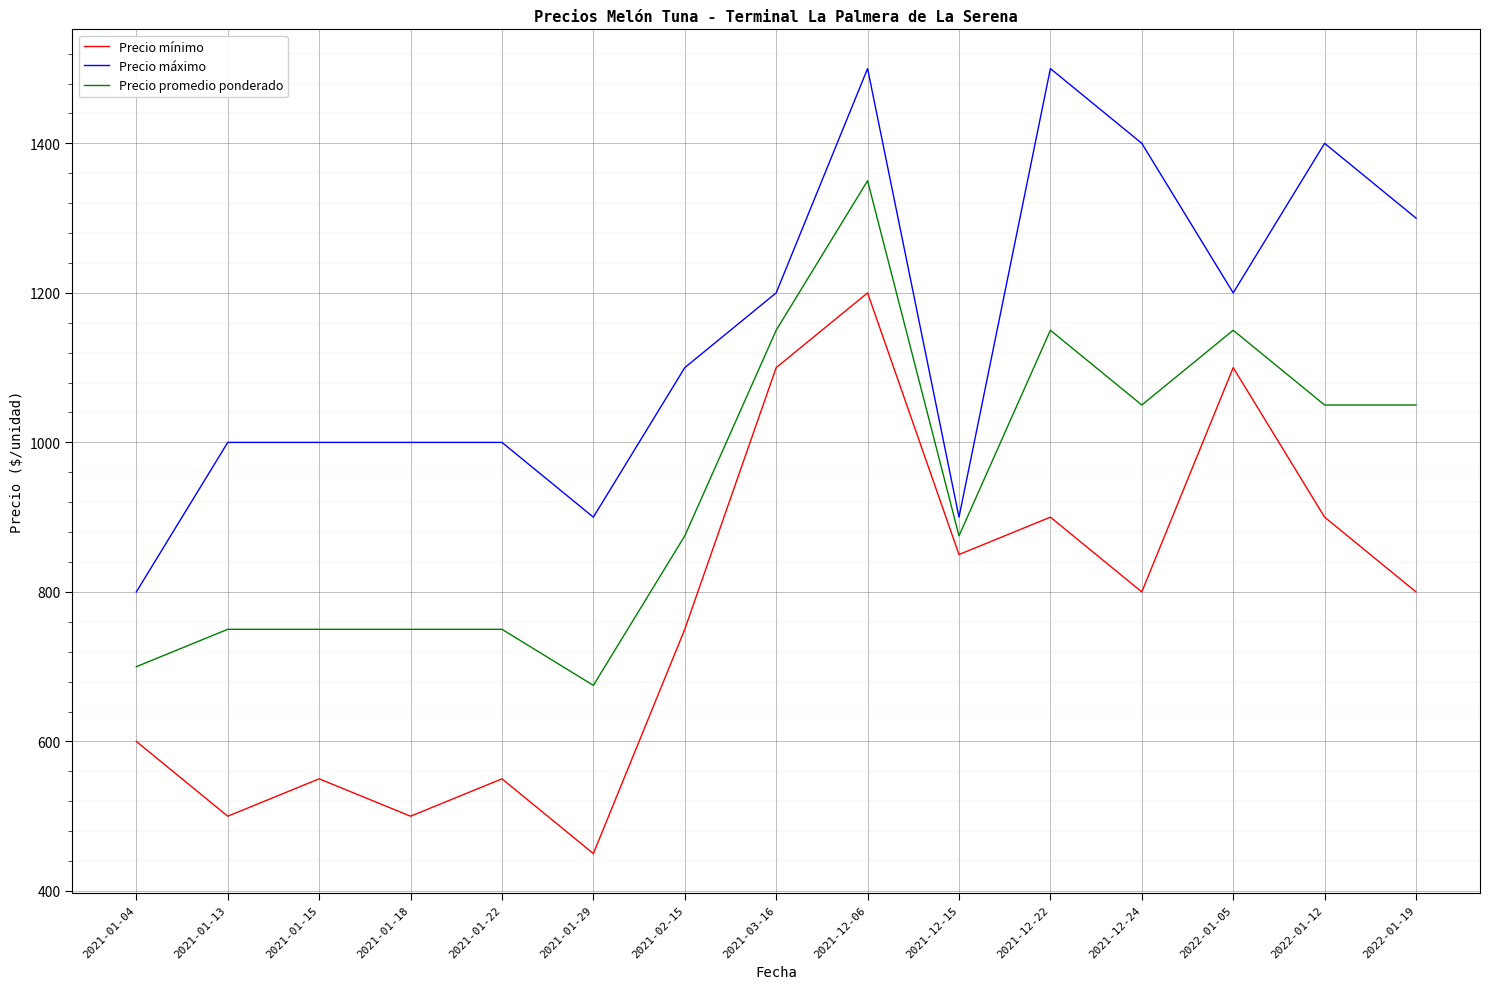

The value of Precio mínimo at 2021-01-18 is 261. True or false?

False